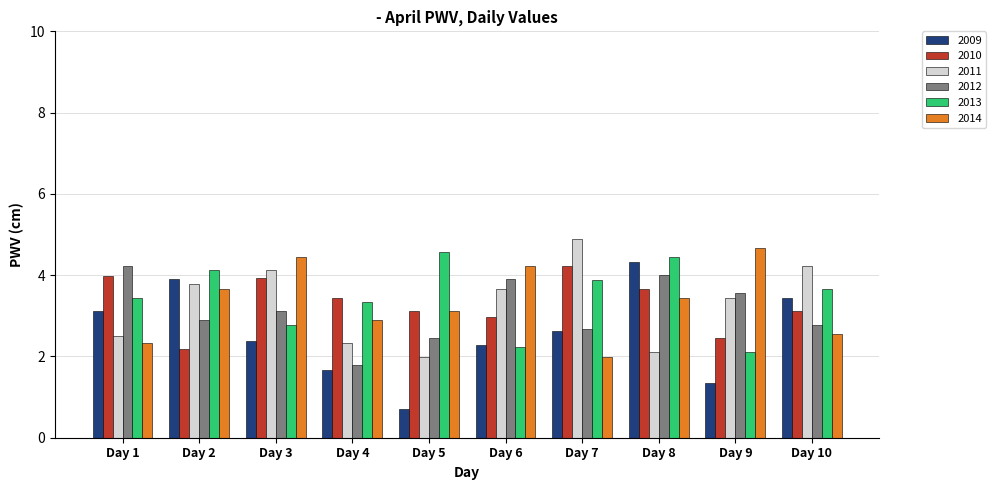

Which category has the lowest value across all series?

Day 5